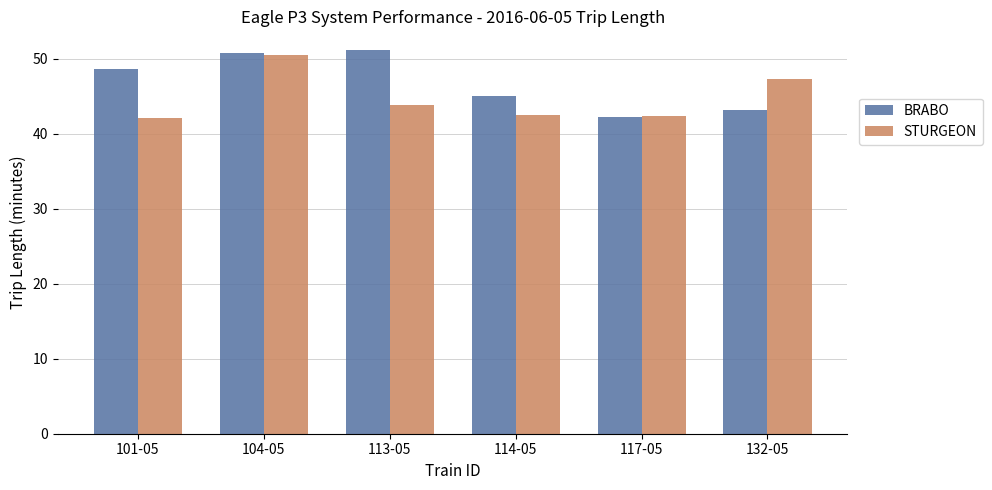

True or false: STURGEON has a value of 47.3 at 132-05.

True